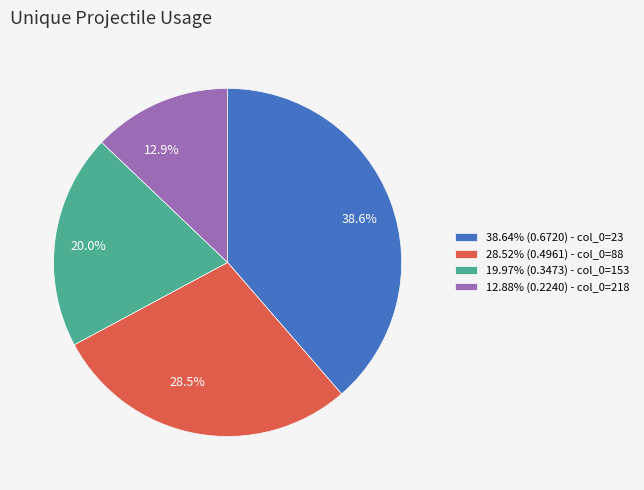

Between 38.6% and 28.5%, which is larger?

38.6%